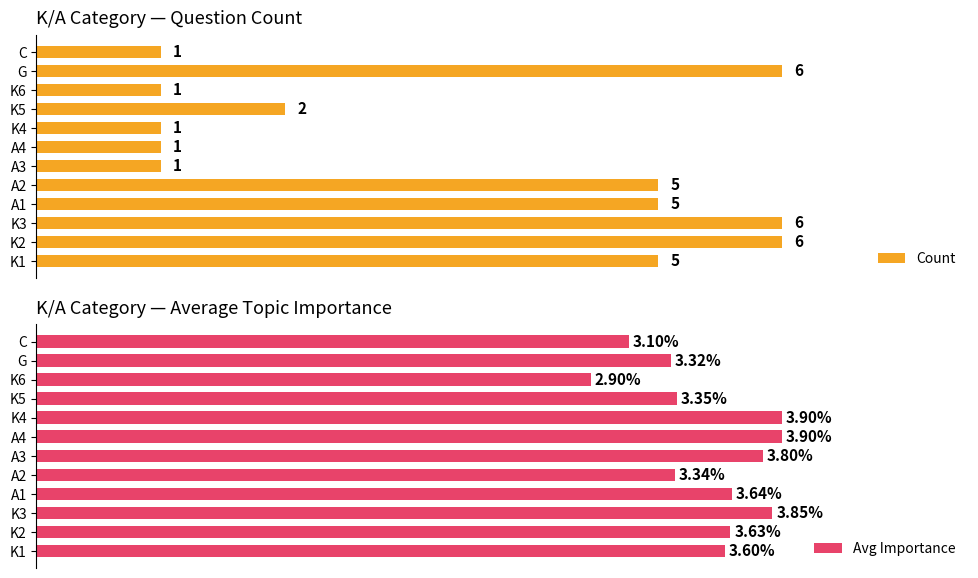

What is the difference between the second highest and minimum values in the Count series?

5.0